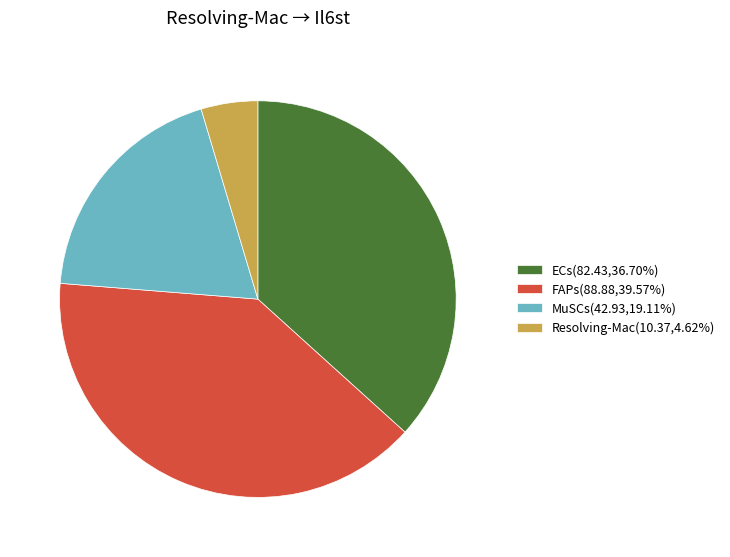

What is the ratio of the value at Resolving-Mac to the value at MuSCs?

0.2